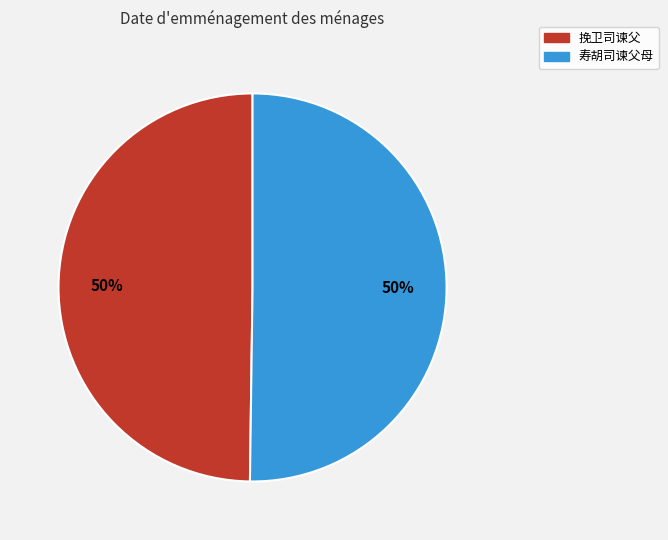

To the nearest percent, what is the average slice percentage?

50%